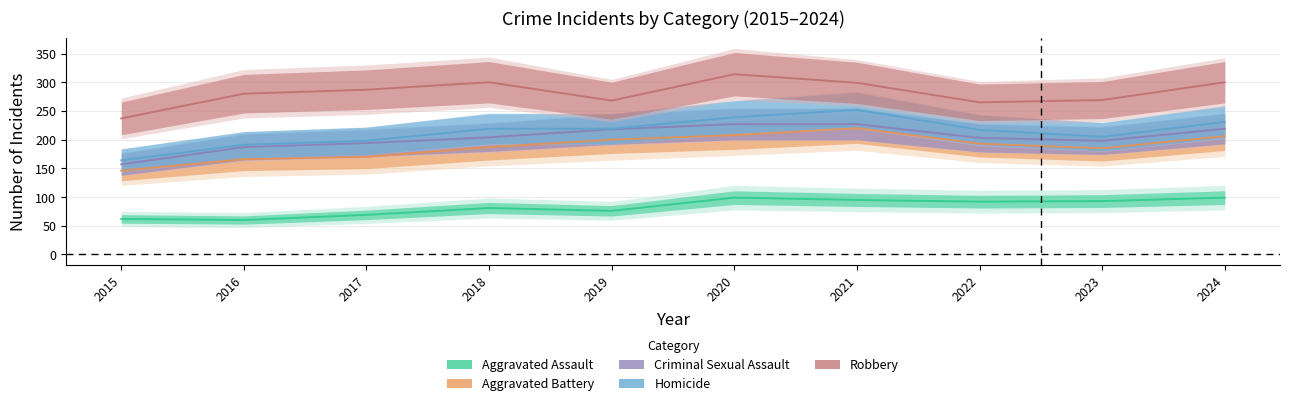

Between 2016 and 2024, which series saw the biggest shift?

Aggravated Battery